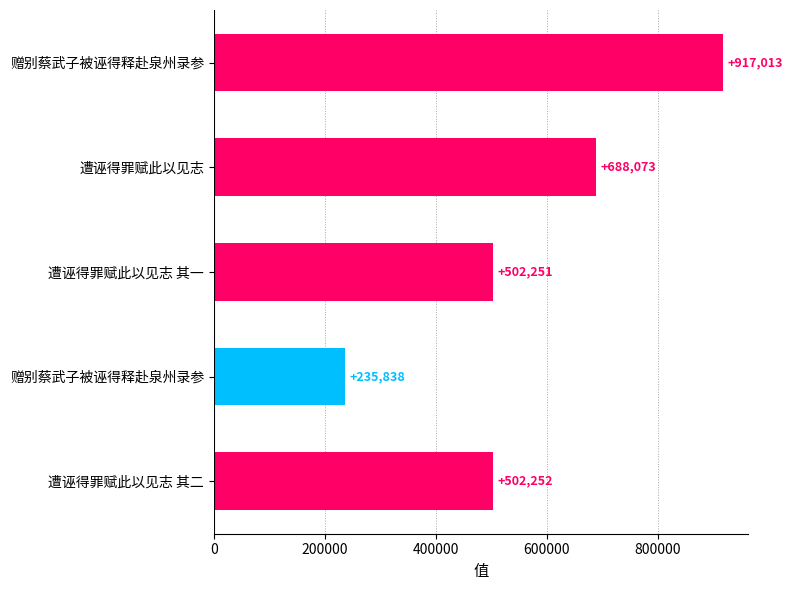

How many bars are there in total?

5